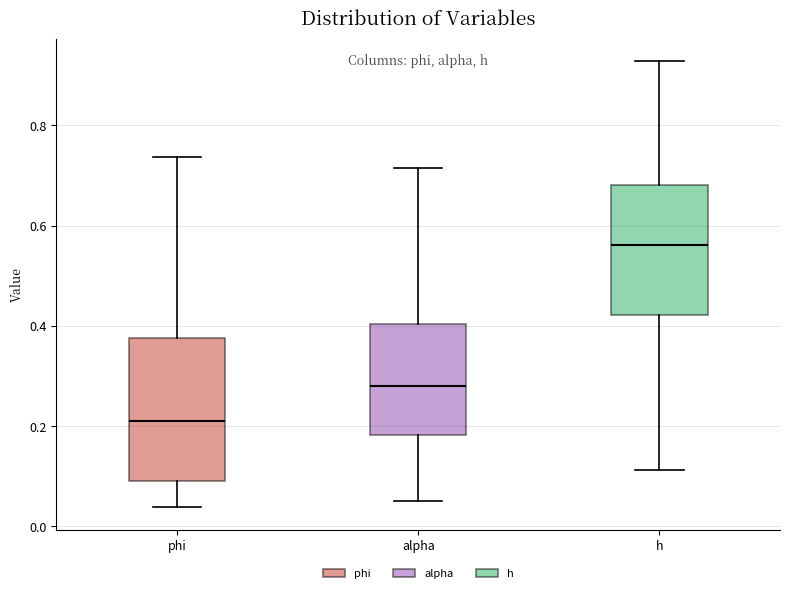

Comparing the boxes themselves (not the whiskers), which one is the tallest?

phi